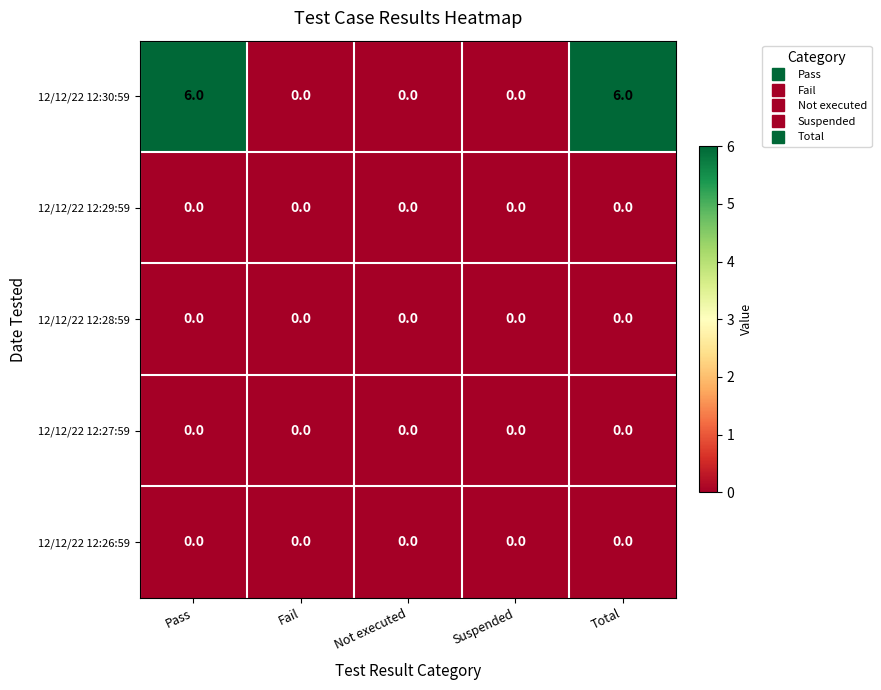

Reading left to right, extract all data points from this chart.

12/12/22 12:30:59: 6	0	0	0	6
12/12/22 12:29:59: 0	0	0	0	0
12/12/22 12:28:59: 0	0	0	0	0
12/12/22 12:27:59: 0	0	0	0	0
12/12/22 12:26:59: 0	0	0	0	0